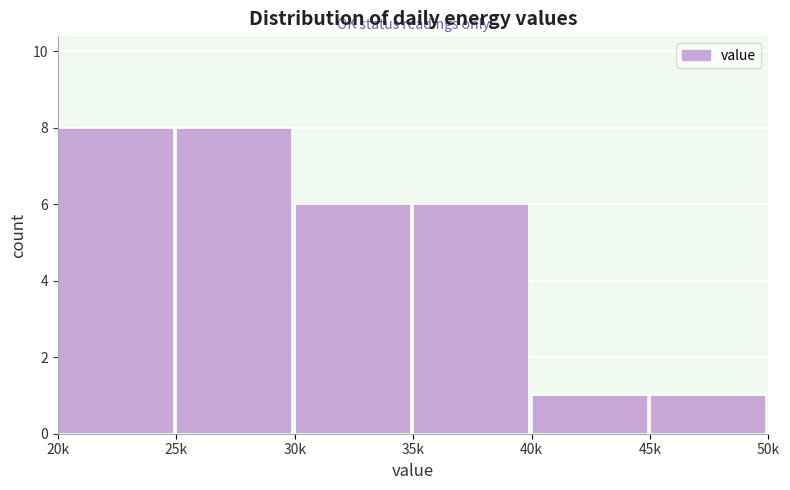

Reading left to right, extract all data points from this chart.

8	8	6	6	1	1